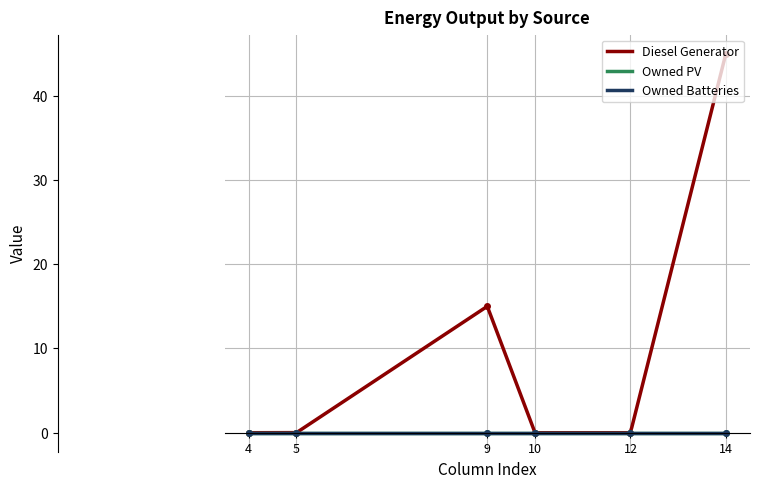

Is it true that Owned PV equals 0.0 at col_14?

True